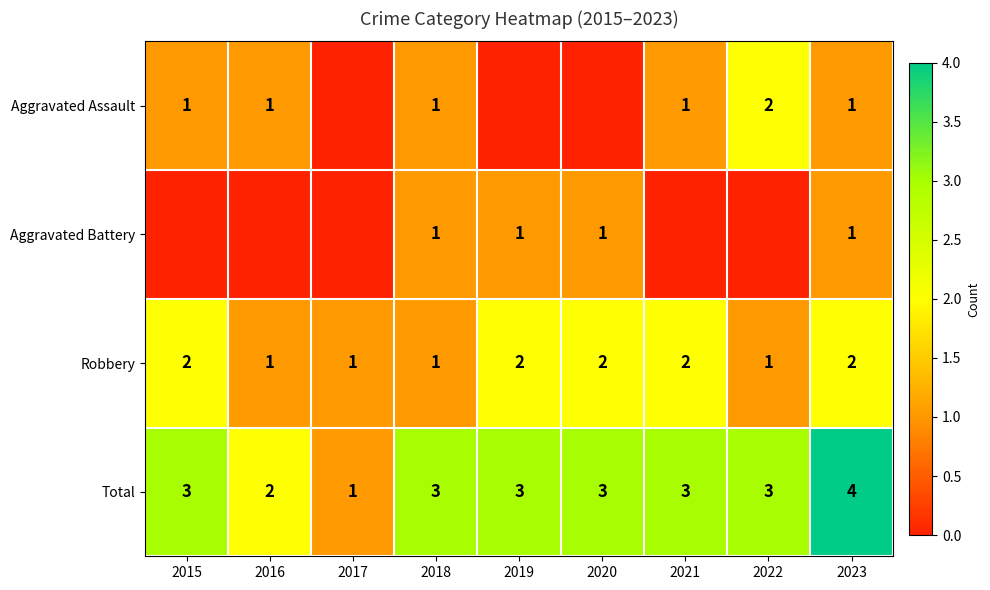

Is it true that Robbery equals 1 at 2022?

True